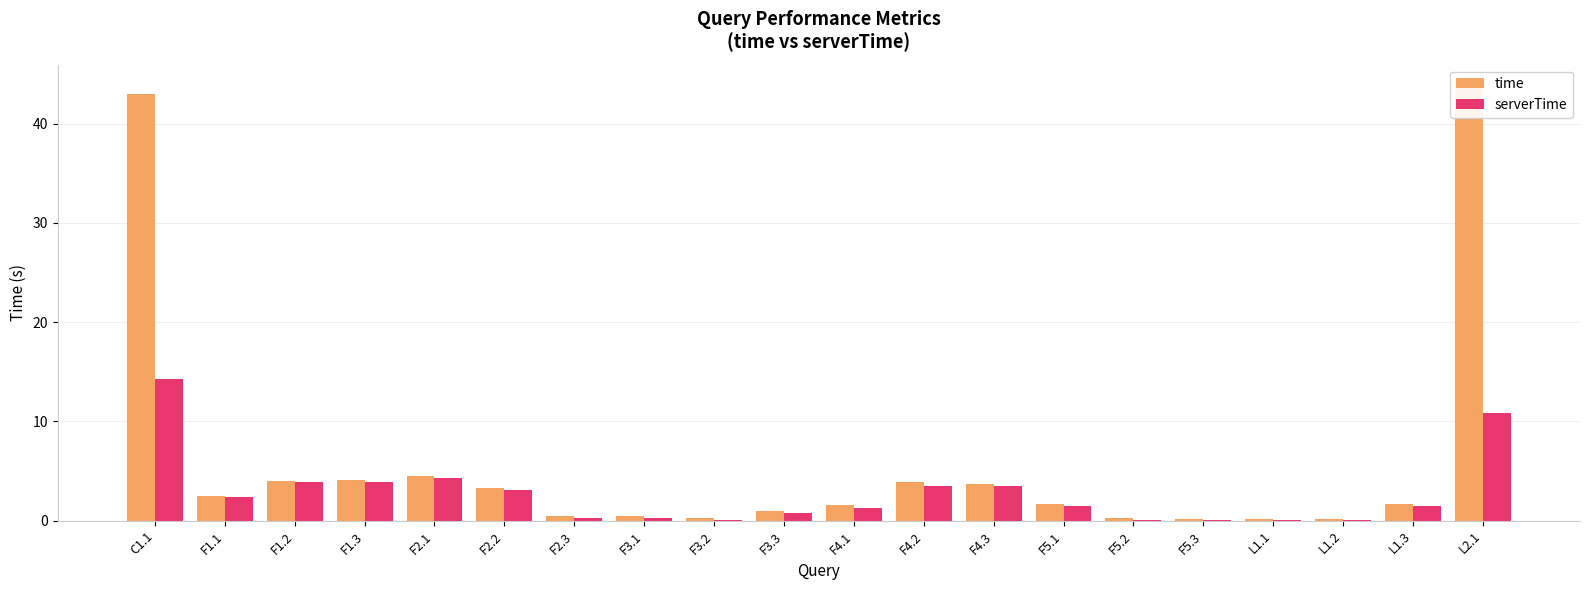

What are all the series names shown in the legend?

time, serverTime